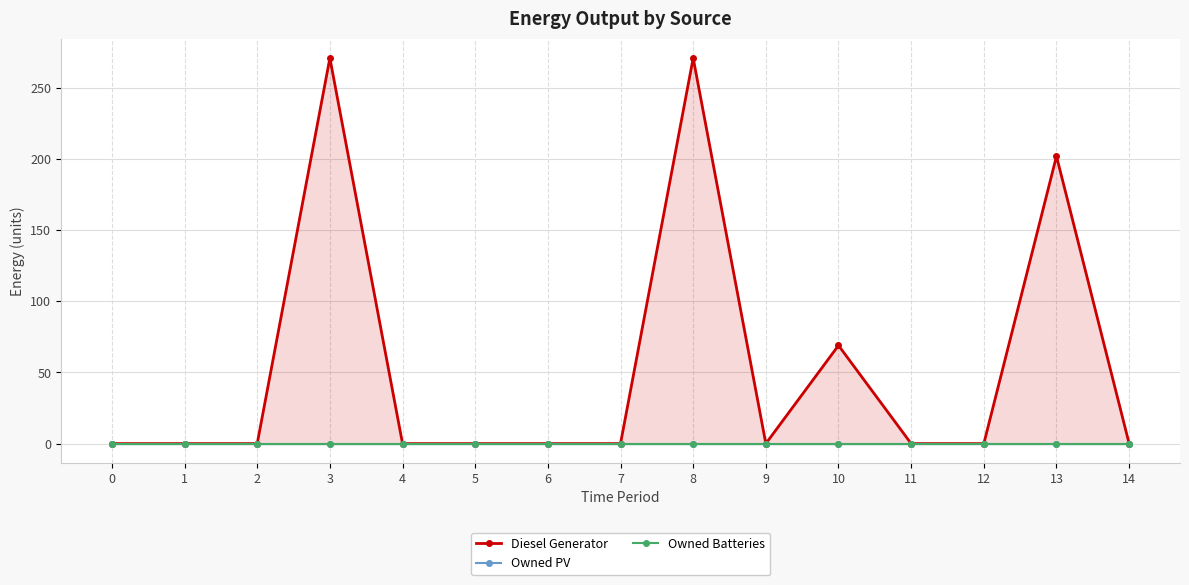

How many values in Diesel Generator are above zero?

4